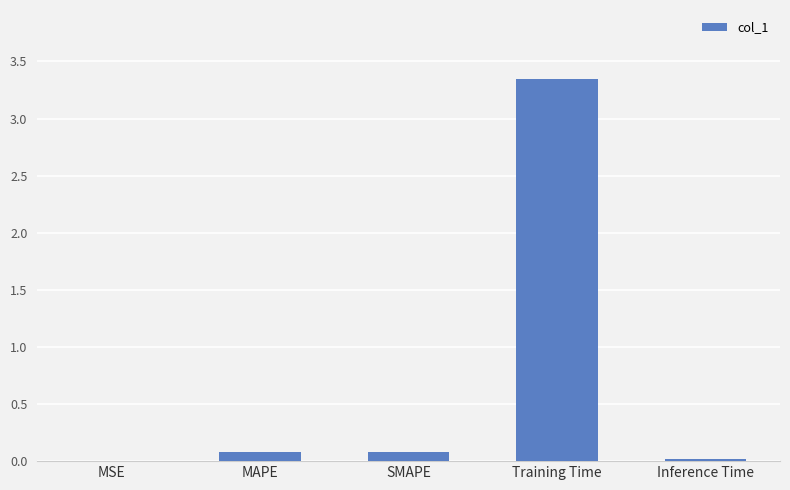

Between Training Time and MSE, which is larger?

Training Time